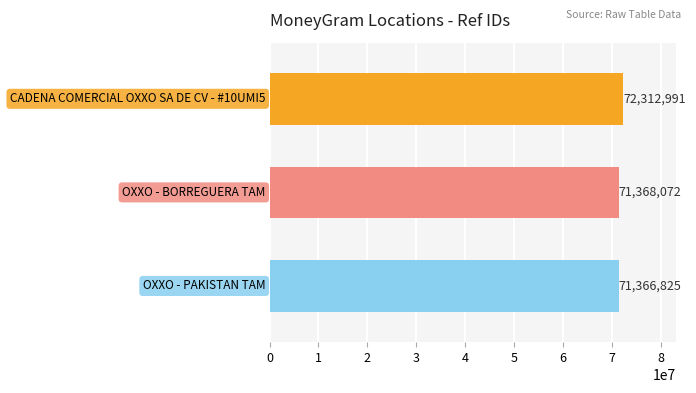

What is the smallest value displayed?

71366825